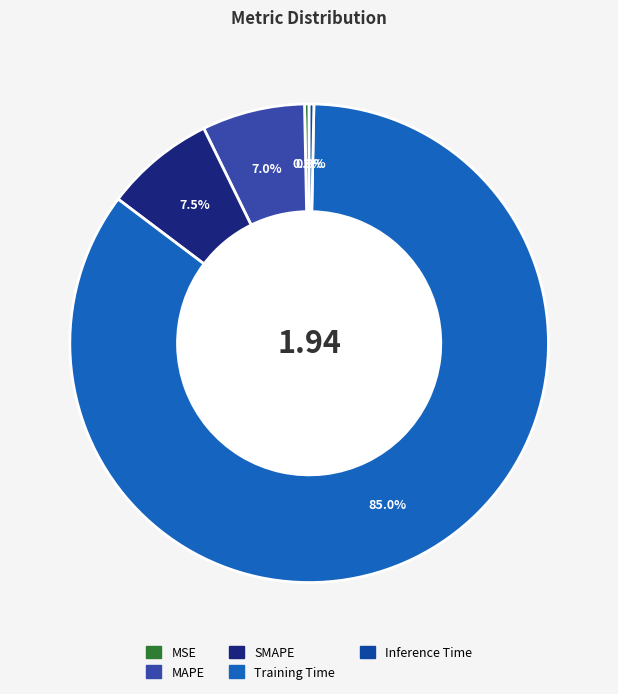

Is SMAPE the majority of the pie?

No